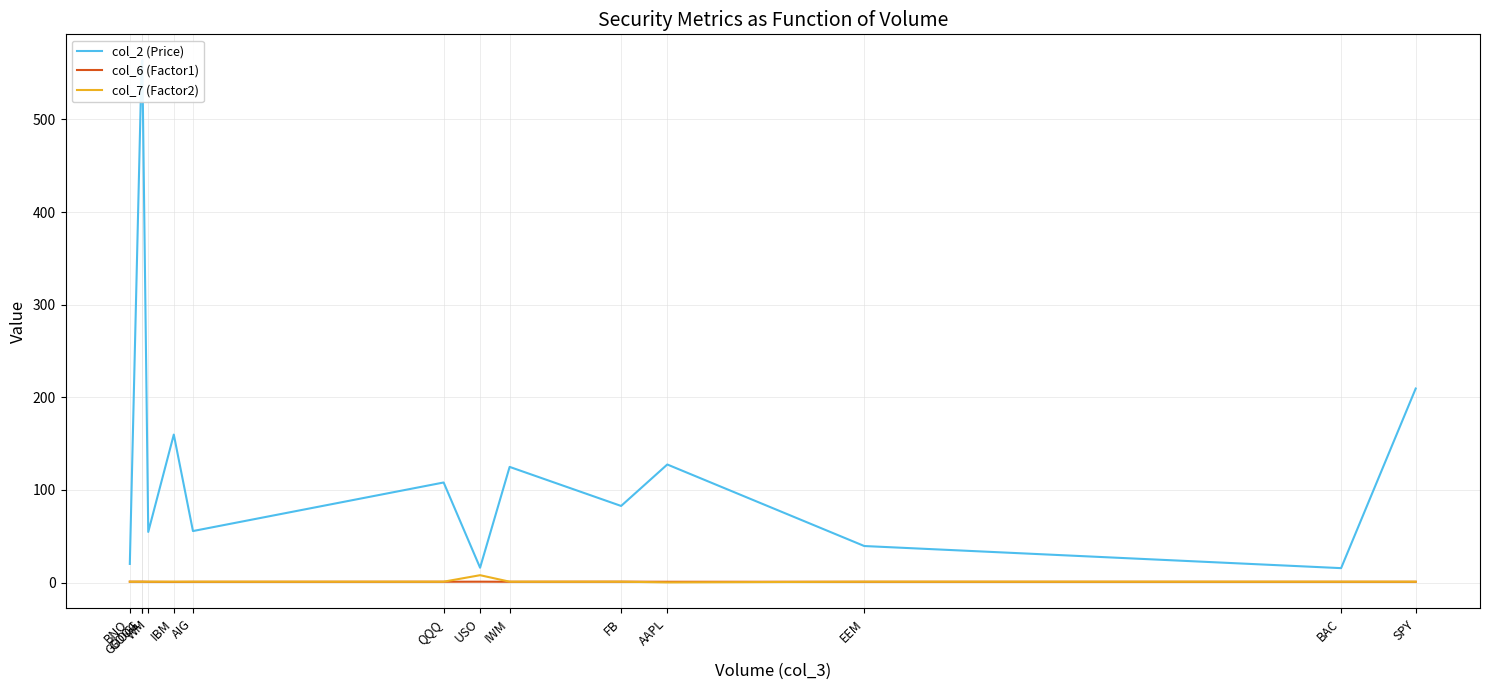

How many interior local valleys does the col_7 (Factor2) series have?

2